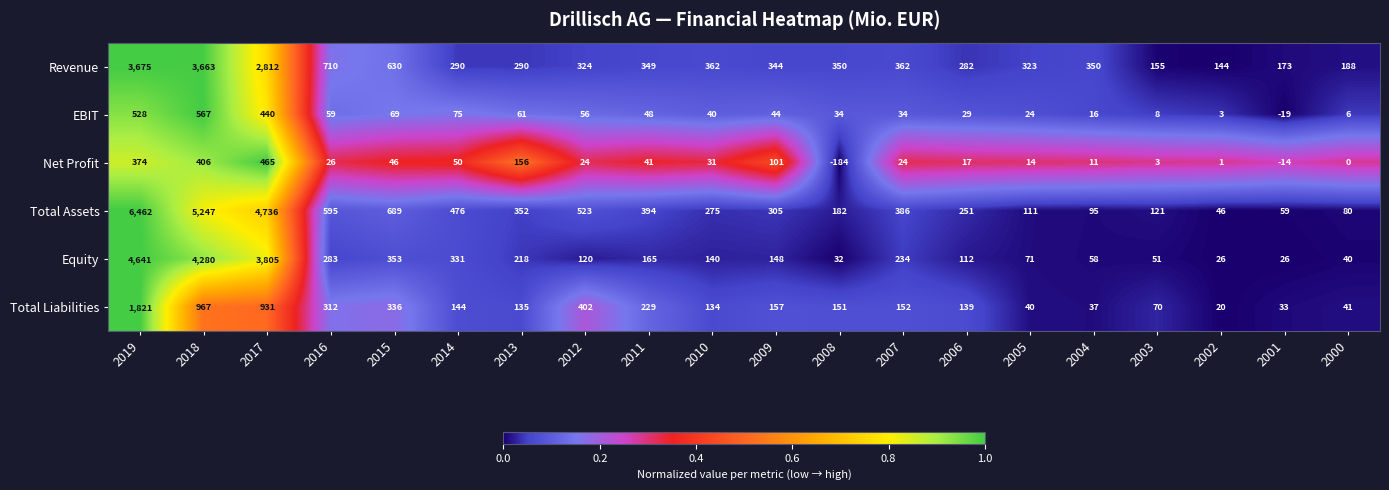

Between 2014 and 2001, which series saw the biggest shift?

Total Assets